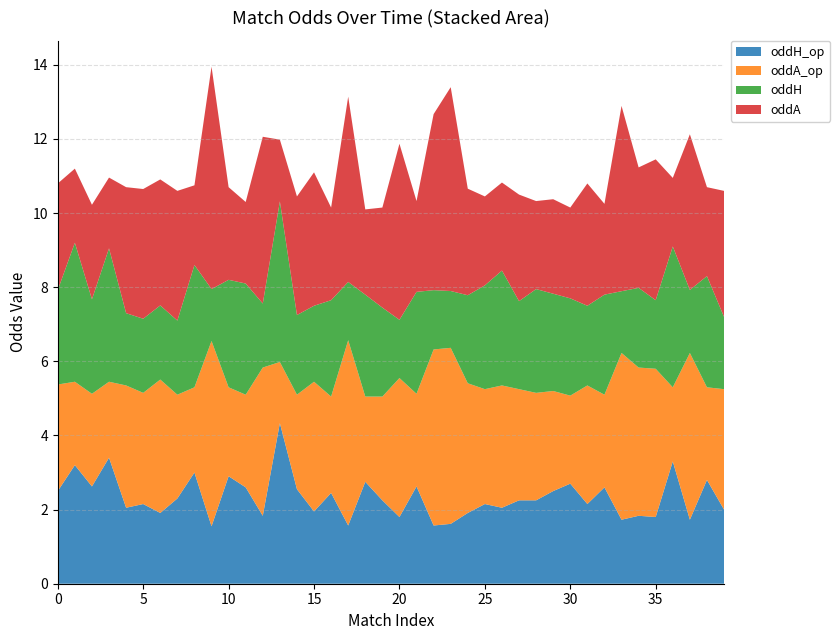

Reading left to right, transcribe all the data shown in this chart.

oddH_op: 2.5	3.2	2.6	3.4	2.0	2.1	1.9	2.3	3.0	1.6	2.9	2.6	1.8	4.3	2.5	1.9	2.5	1.6	2.8	2.2	1.8	2.6	1.6	1.6	1.9	2.1	2.0	2.2	2.2	2.5	2.7	2.1	2.6	1.7	1.8	1.8	3.3	1.7	2.8	2.0
oddA_op: 2.9	2.2	2.5	2.0	3.3	3.0	3.6	2.8	2.3	5.0	2.4	2.5	4.0	1.6	2.5	3.5	2.6	5.0	2.3	2.8	3.8	2.5	4.8	4.8	3.5	3.1	3.3	3.0	2.9	2.7	2.4	3.2	2.5	4.5	4.0	4.0	2.0	4.5	2.5	3.2
oddH: 2.5	3.8	2.5	3.6	1.9	2.0	2.0	2.0	3.3	1.4	2.9	3.0	1.7	4.3	2.1	2.0	2.6	1.6	2.8	2.4	1.6	2.8	1.6	1.5	2.4	2.8	3.1	2.4	2.8	2.6	2.6	2.1	2.7	1.7	2.1	1.9	3.8	1.7	3.0	1.9
oddA: 2.9	2.0	2.5	1.9	3.4	3.5	3.4	3.5	2.1	6.0	2.5	2.2	4.5	1.7	3.2	3.6	2.5	5.0	2.3	2.7	4.8	2.5	4.8	5.5	2.9	2.4	2.4	2.9	2.4	2.5	2.5	3.3	2.5	5.0	3.2	3.8	1.9	4.2	2.4	3.4